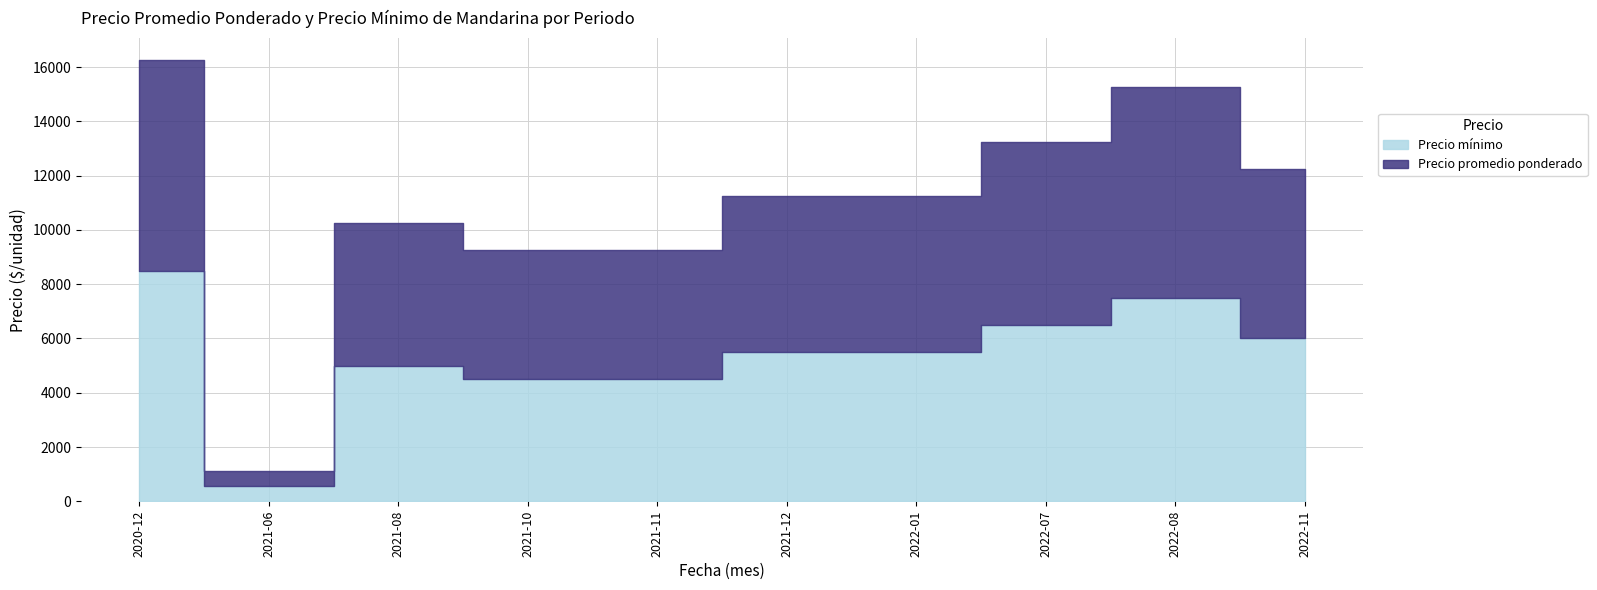

True or false: Precio promedio ponderado has more than 1 points higher than both neighbors.

True